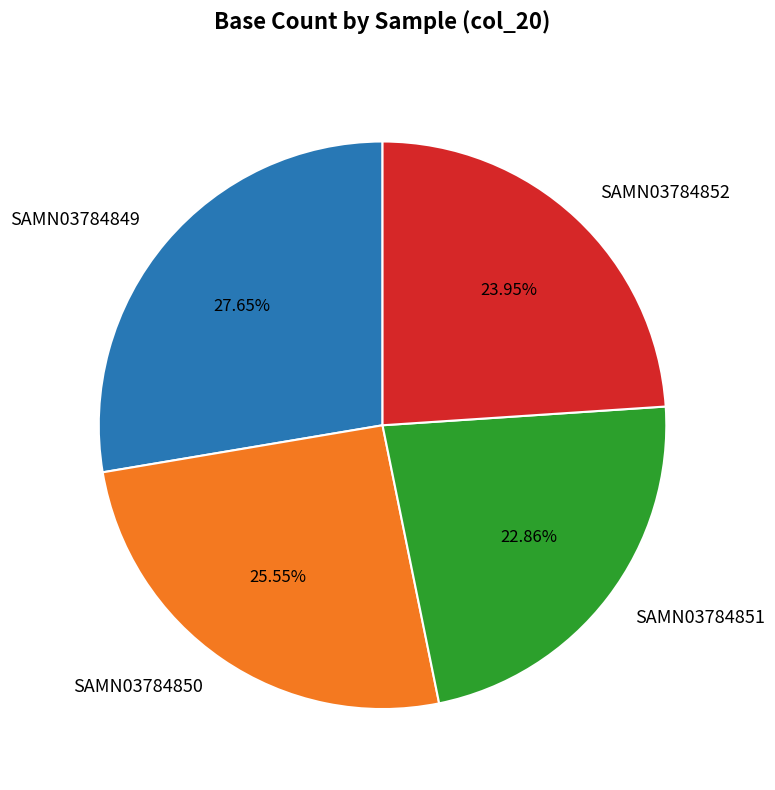

Combined, what portion of the pie is SAMN03784849 and SAMN03784850?

53.2%